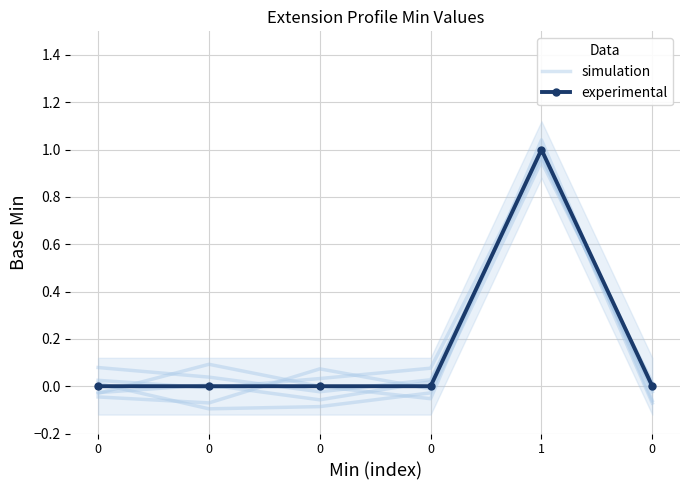

True or false: experimental has more than 2 interior local peaks.

False